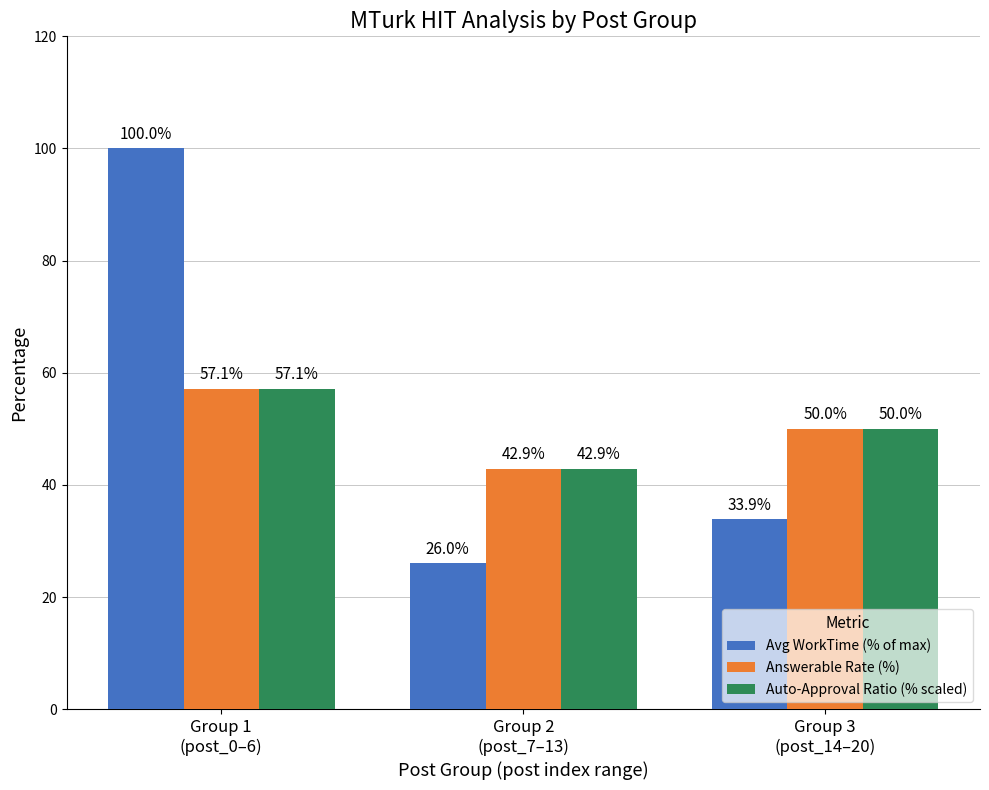

Which series has the widest spread of values?

Avg WorkTime (% of max)